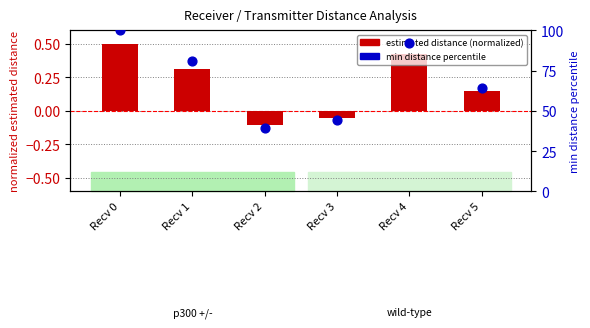

Which series reaches the maximum Y coordinate?

min distance percentile